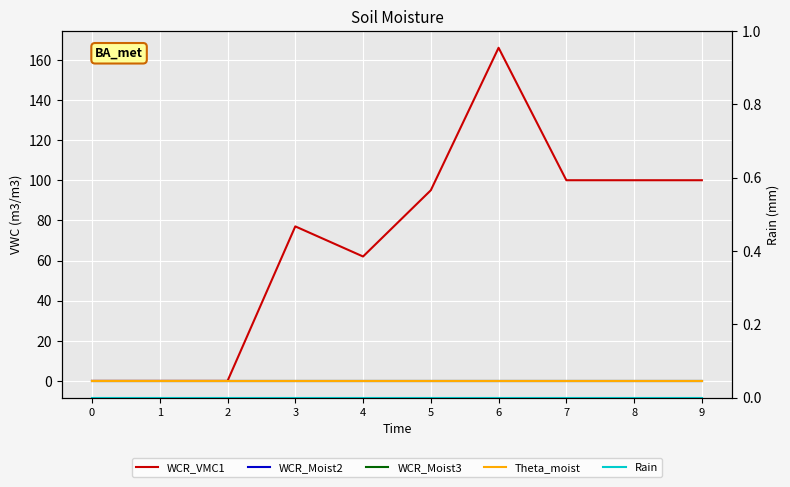

How many distinct data groups are displayed?

5